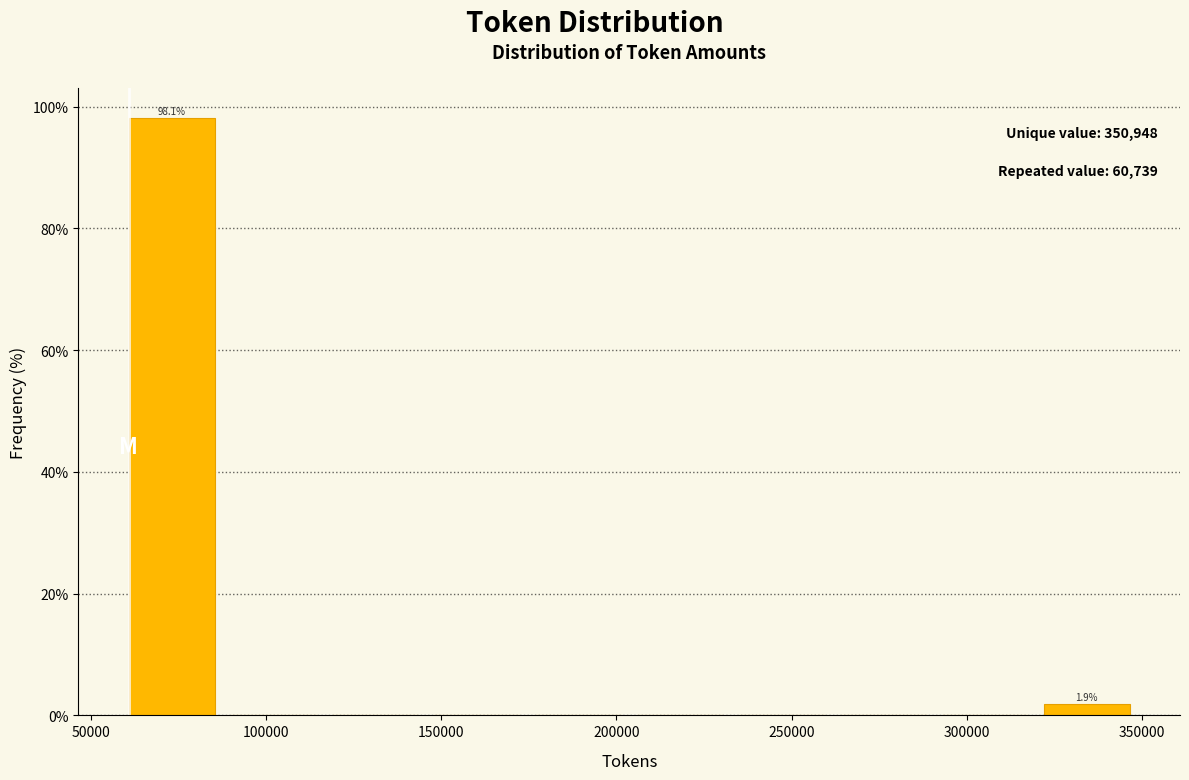

Over which range of the x-axis is the bar tallest?

60000 to 90000